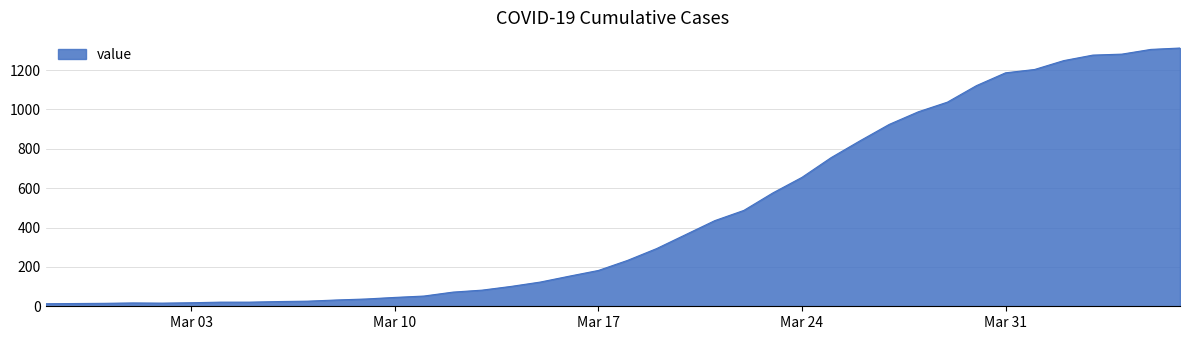

What is the greatest value displayed?

1312